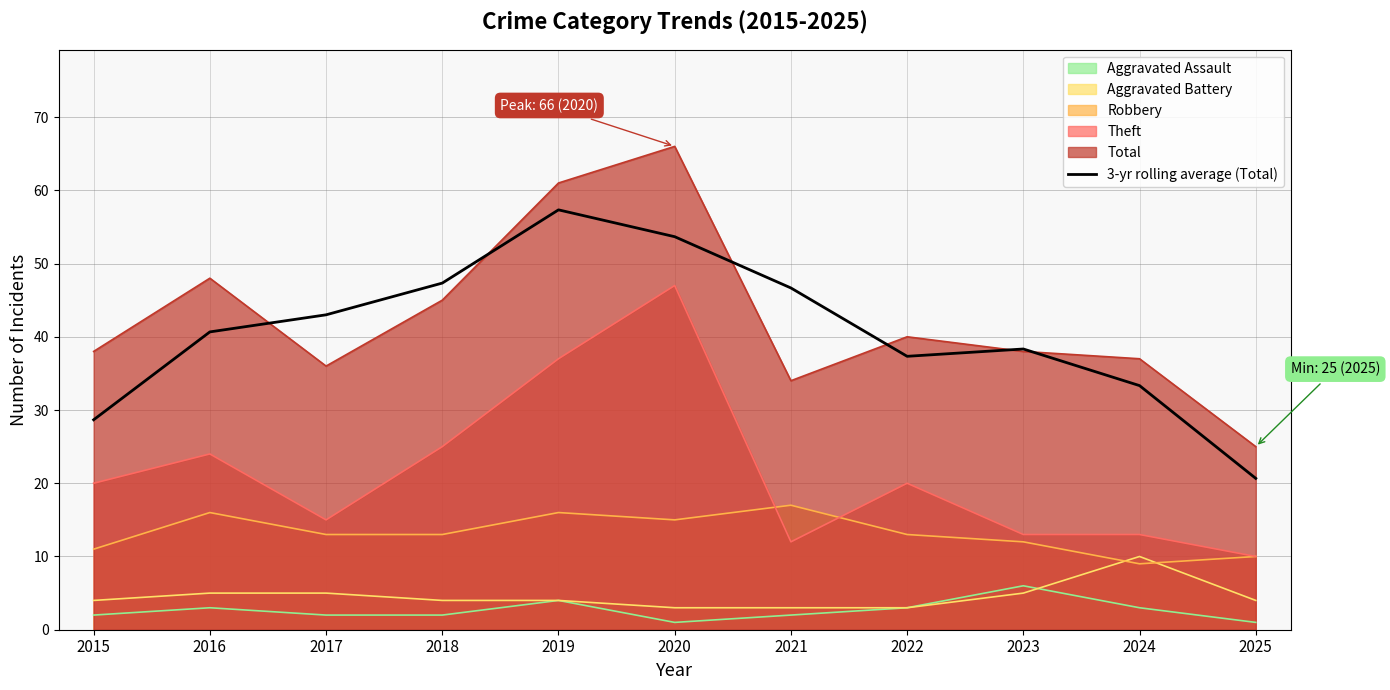

How many distinct data groups are displayed?

6